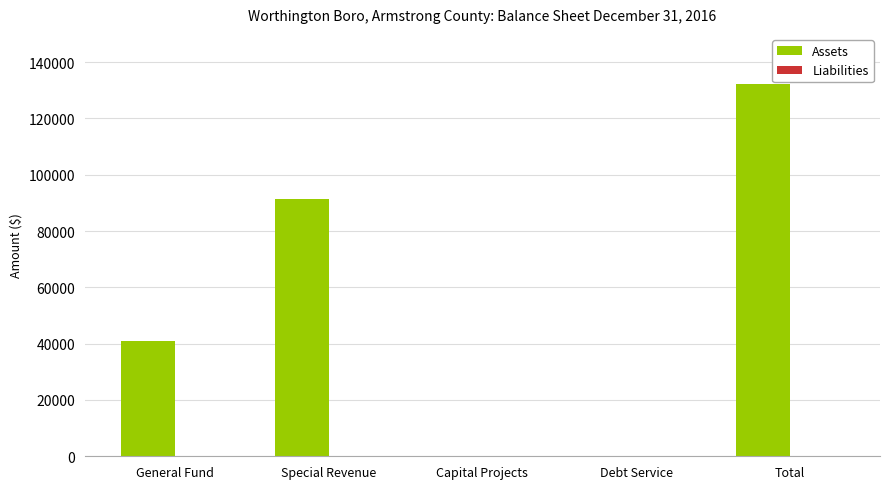

Between General Fund and Special Revenue, which is larger?

Special Revenue